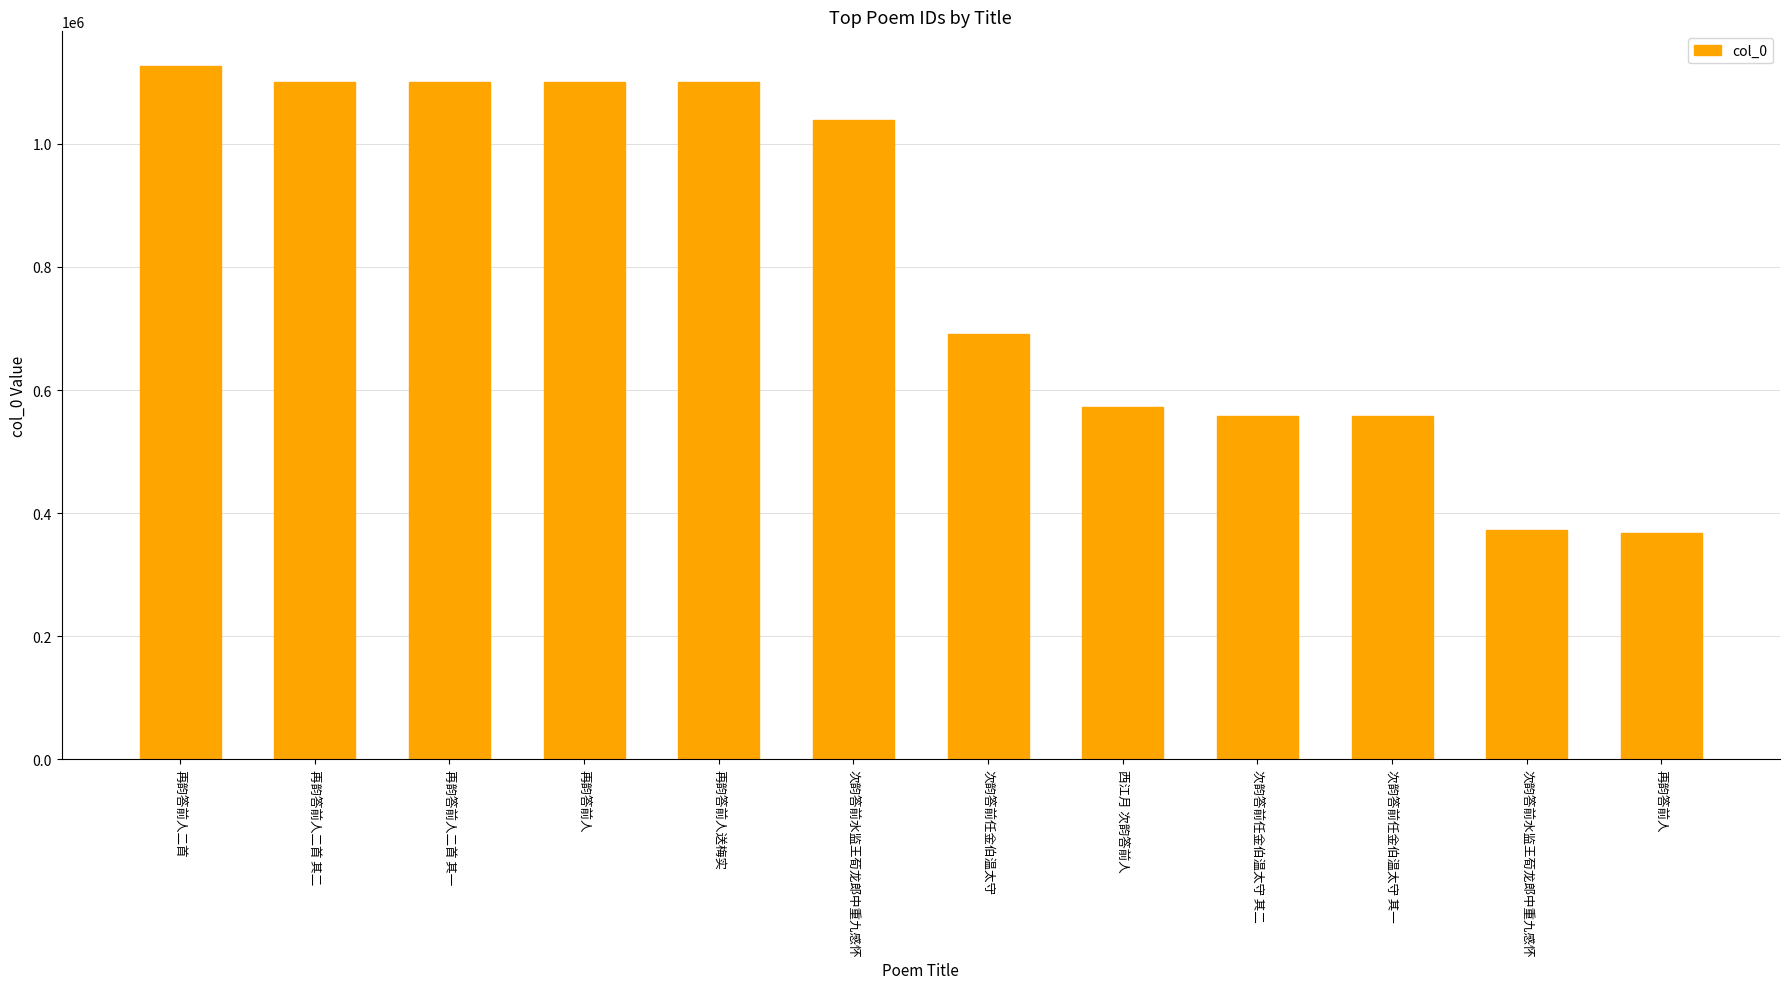

How many bars are there in total?

12